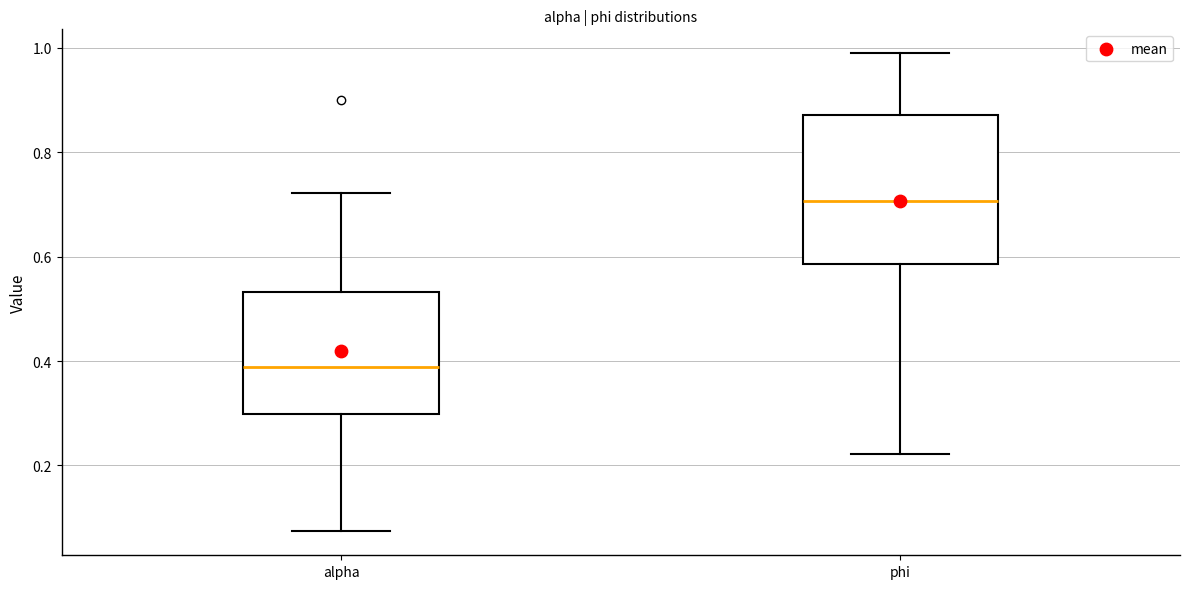

Reading left to right, transcribe this box plot: for each box, give where its median line is, the range the box spans, and where its two whiskers end, as read against the y-axis. The values are not printed on the chart, so give them approximately, as read against the axis.

alpha: median 0.38, box 0.30 to 0.54, whiskers 0.08 to 0.72
phi: median 0.70, box 0.58 to 0.88, whiskers 0.22 to 0.98